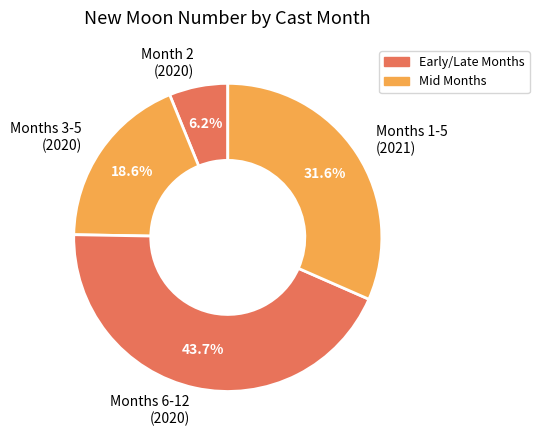

Which slice is the smallest?

Month 2 (2020)